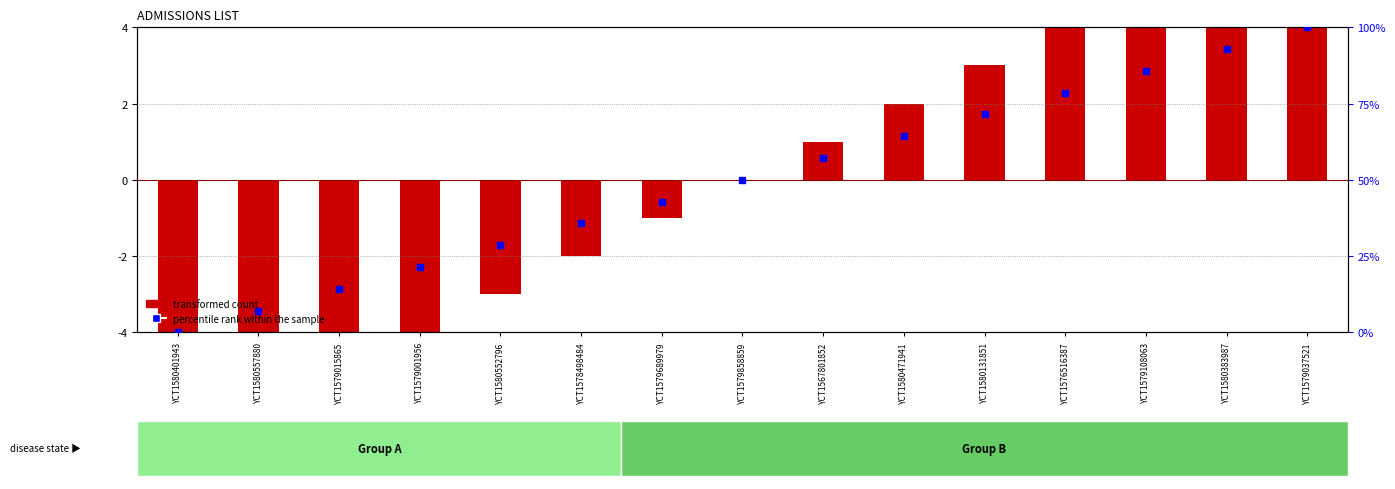

What are all the series names shown in the legend?

transformed count, percentile rank within the sample